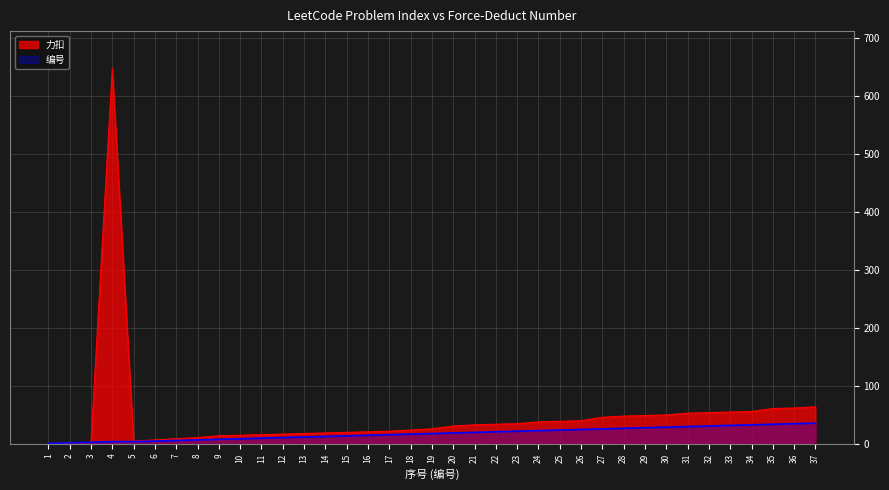

Reading left to right, extract all data points from this chart.

力扣: 1	2	3	647	5	7	9	11	14	15	16	17	18	19	20	21	22	24	26	31	33	34	35	38	39	40	46	48	49	50	53	54	55	56	61	62	64
编号: 1	2	3	4	4	5	6	7	8	9	10	11	12	13	14	15	16	17	18	19	20	21	22	23	24	25	26	27	28	29	30	31	32	33	34	35	36